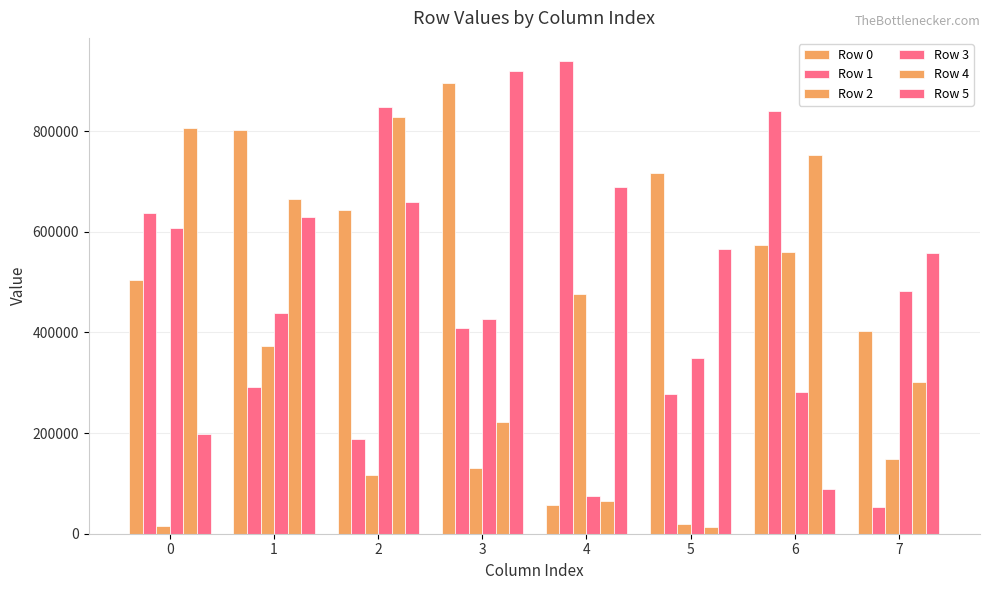

What is the sum of all Row 3 values?

3509071